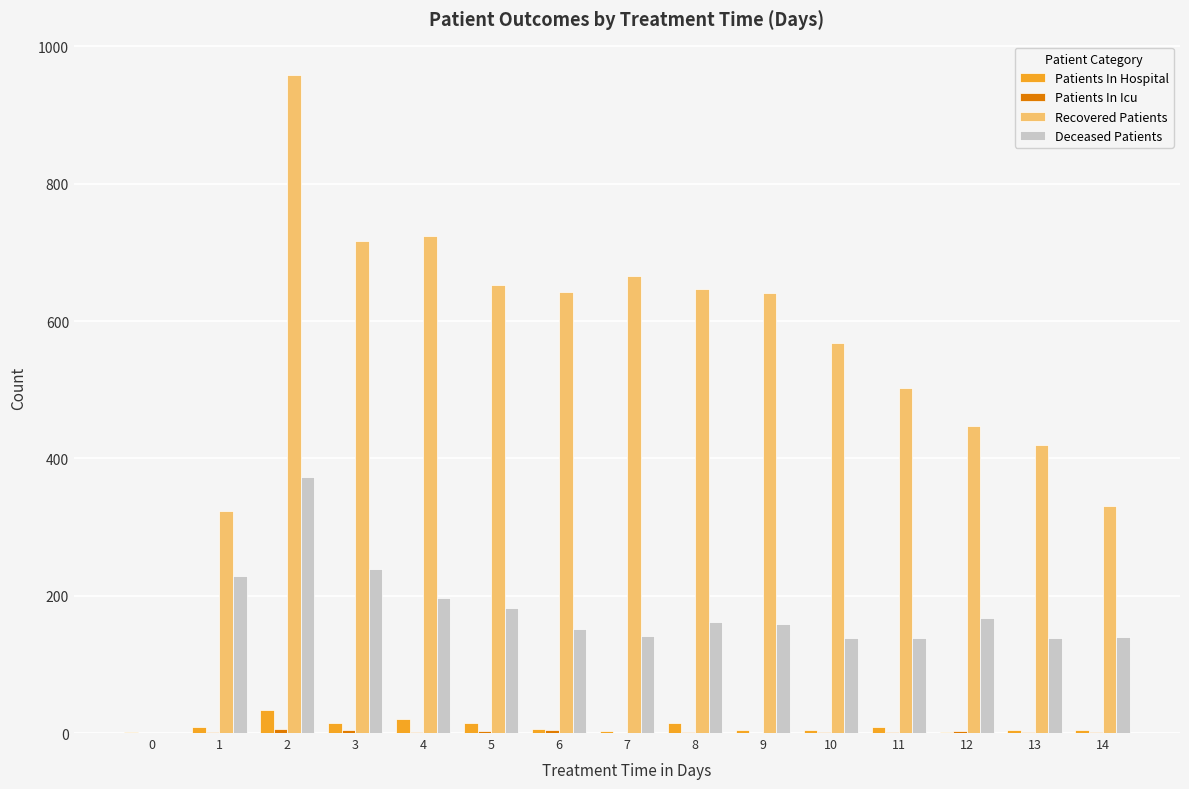

What is the sum of all Patients In Hospital values?

145